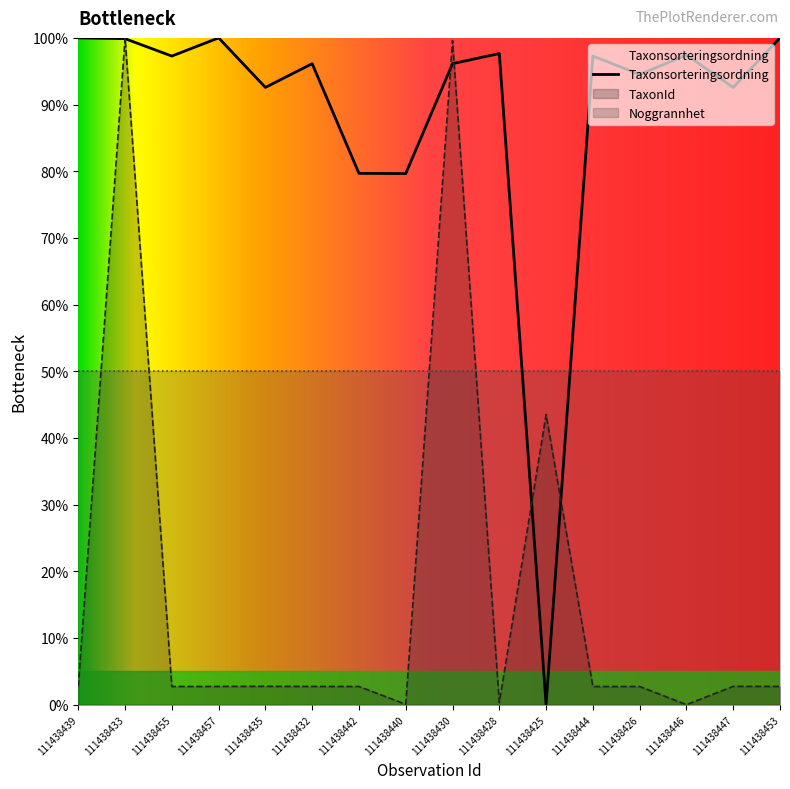

Reading left to right, transcribe all the data shown in this chart.

Taxonsorteringsordning: 100.0	99.9	97.3	100.0	92.6	96.1	79.7	79.6	96.1	97.7	0.0	97.3	94.5	97.4	92.6	100.0
TaxonId: 2.7	100.0	2.7	2.7	2.7	2.7	2.7	0.1	99.6	0.3	43.5	2.7	2.7	0.0	2.7	2.7